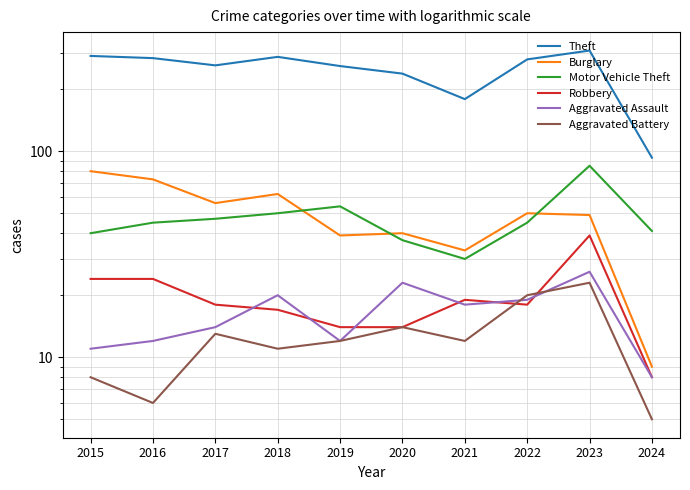

True or false: Theft has a value of 368 at 2022.

False